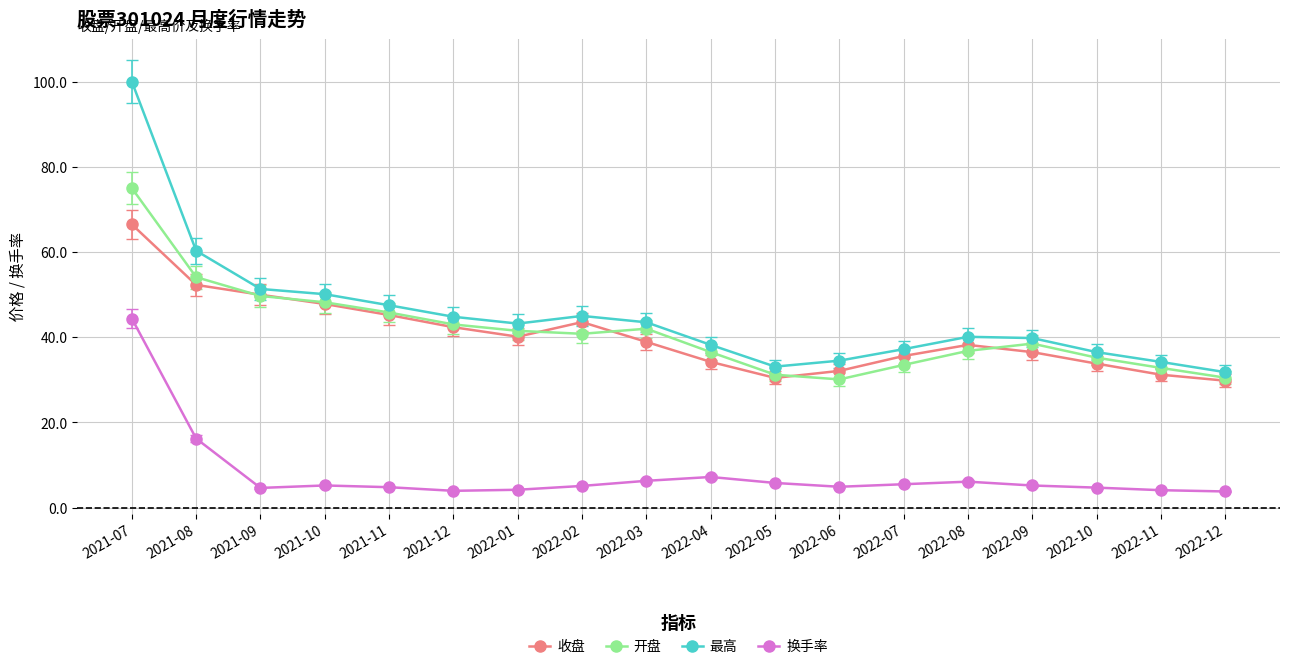

True or false: 换手率 has more than 0 points higher than both neighbors.

True